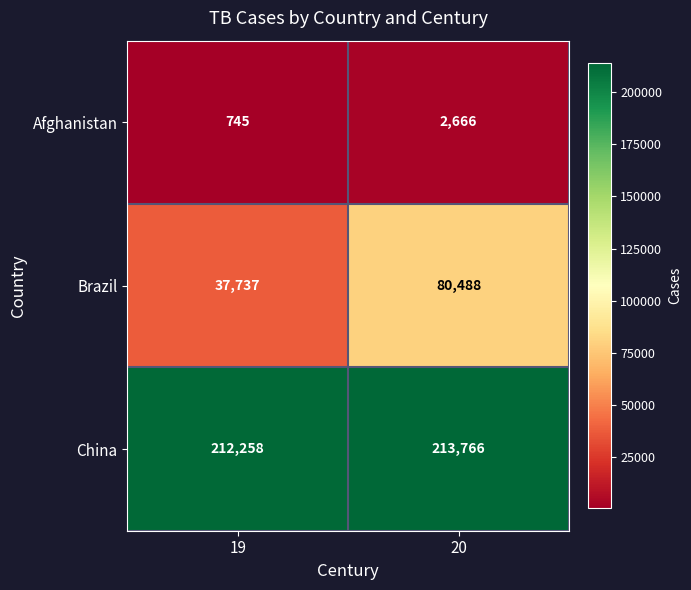

Is it true that Brazil equals 126949 at 20?

False